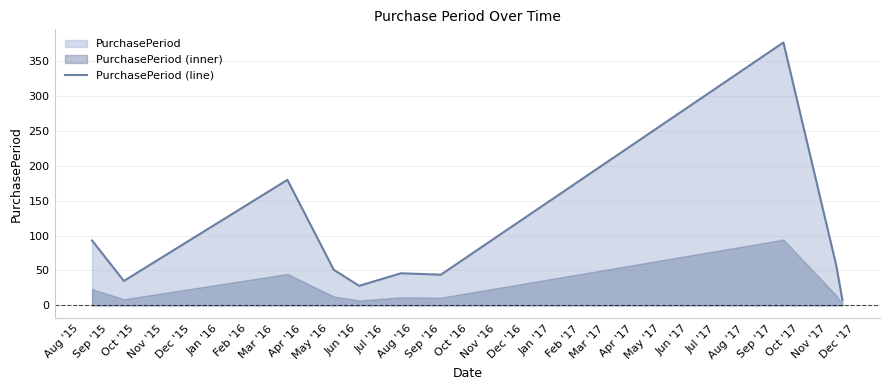

What is the maximum value for PurchasePeriod (line)?

377